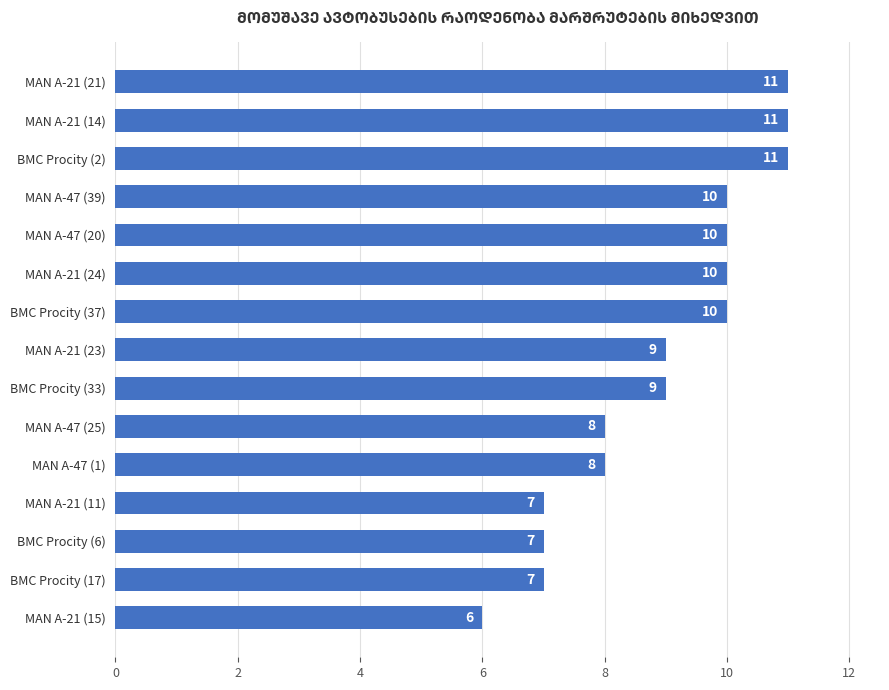

What is the maximum value shown in the chart?

11